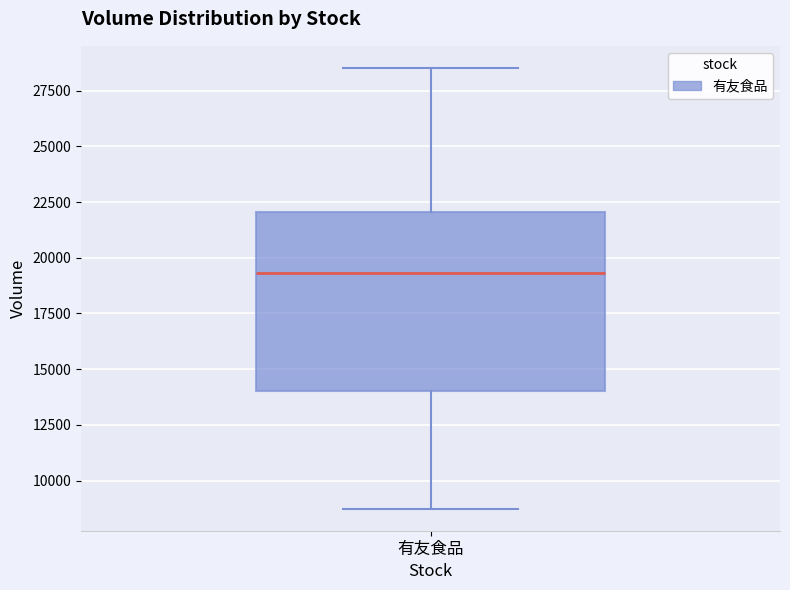

Where does the lower whisker of the box for 有友食品 end on the y-axis? The values are not printed on the chart, so give them approximately, as read against the axis.

8500